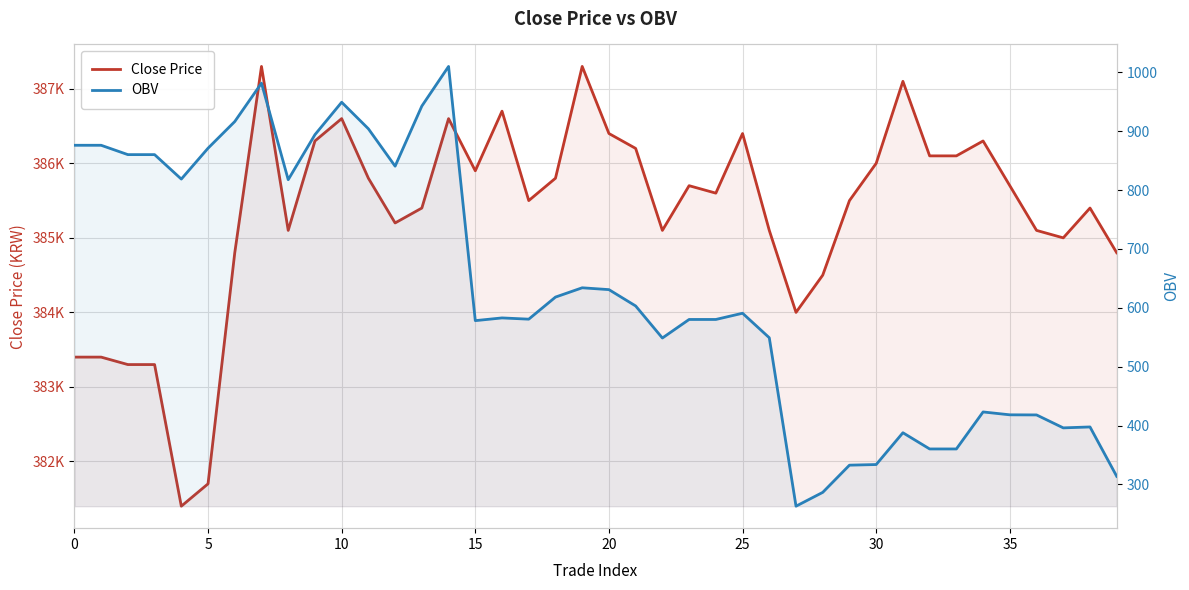

Which series has the widest spread of values?

Close Price